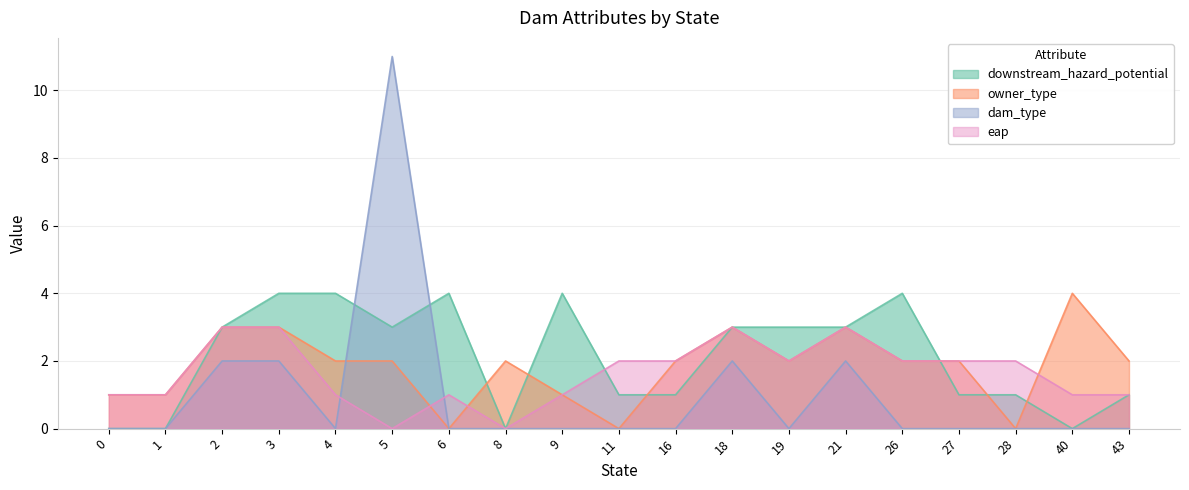

At which category is the sum across all series the highest?

5